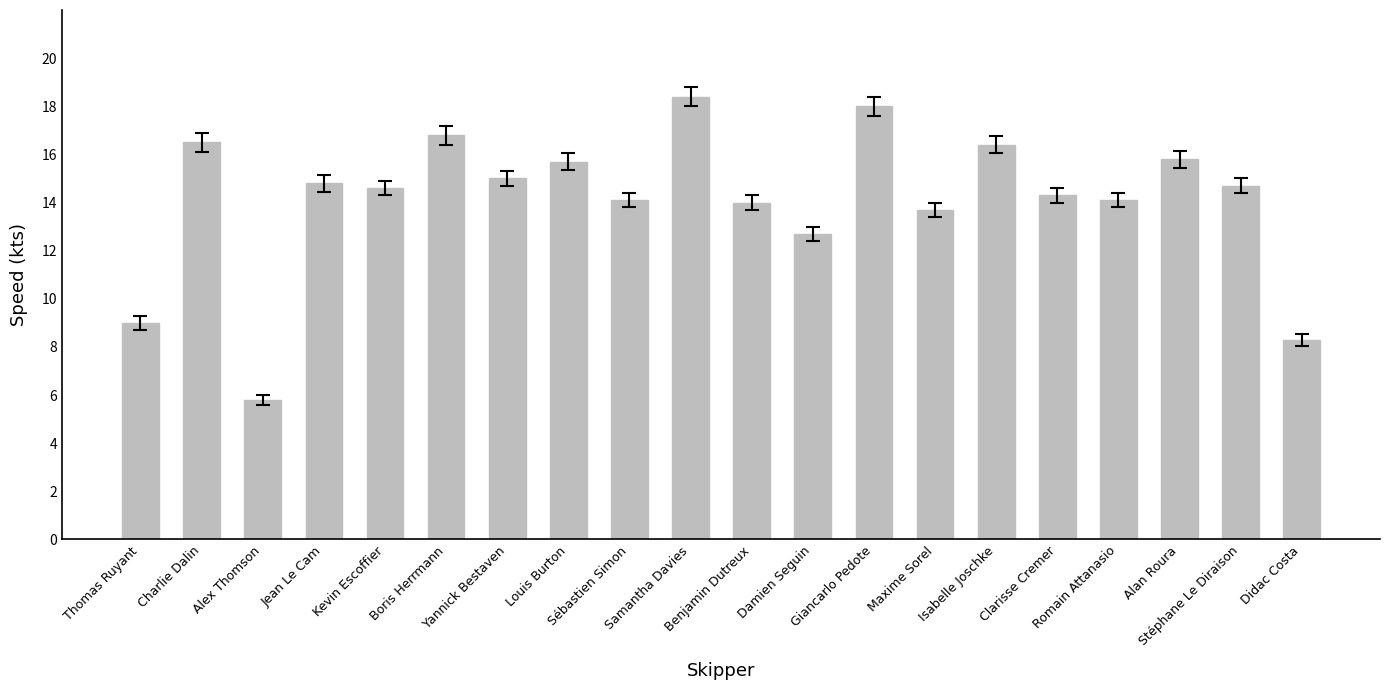

Read the value at Giancarlo Pedote.

18.0